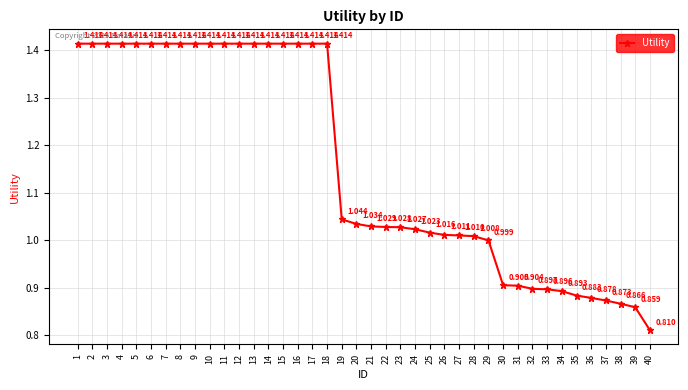

True or false: the data has more than 1 interior local peaks.

False